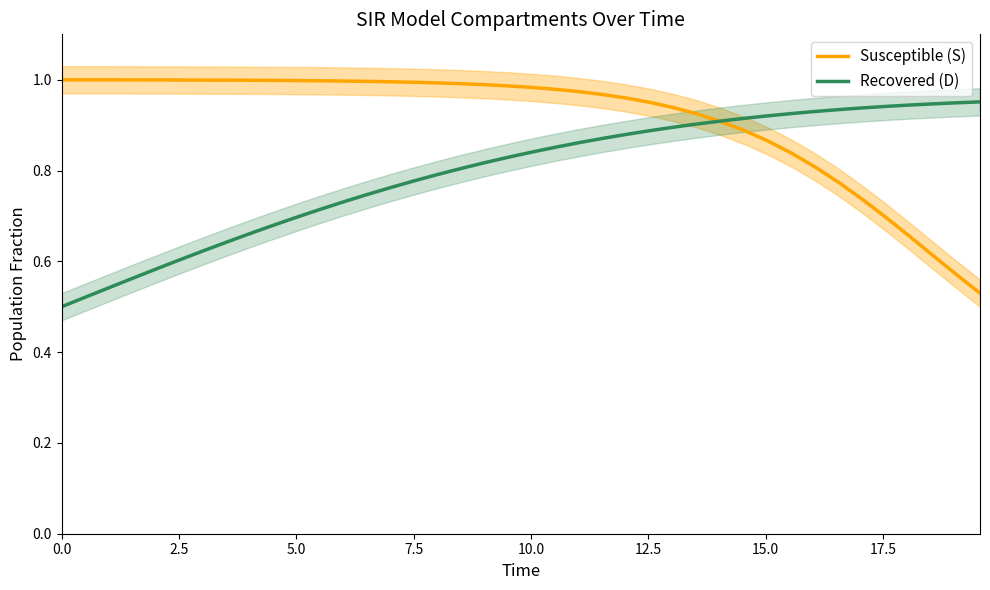

What position from the right is 28?

12